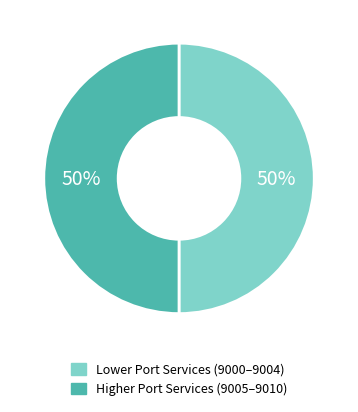

Combined, do Higher Port Services (9005–9010) and Lower Port Services (9000–9004) account for over 50%?

Yes